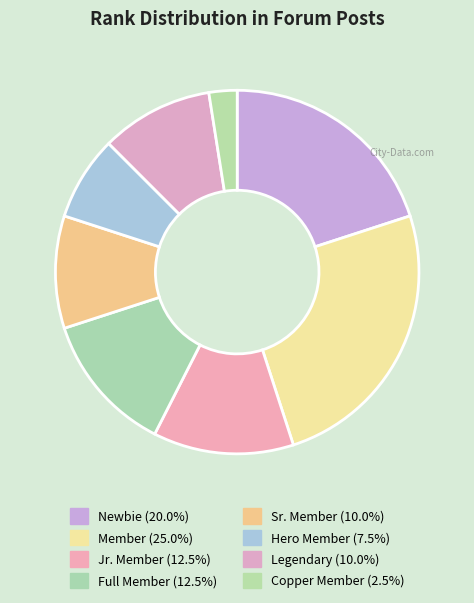

Rank the categories by value from highest to lowest.

Member, Newbie, Jr. Member, Full Member, Sr. Member, Legendary, Hero Member, Copper Member